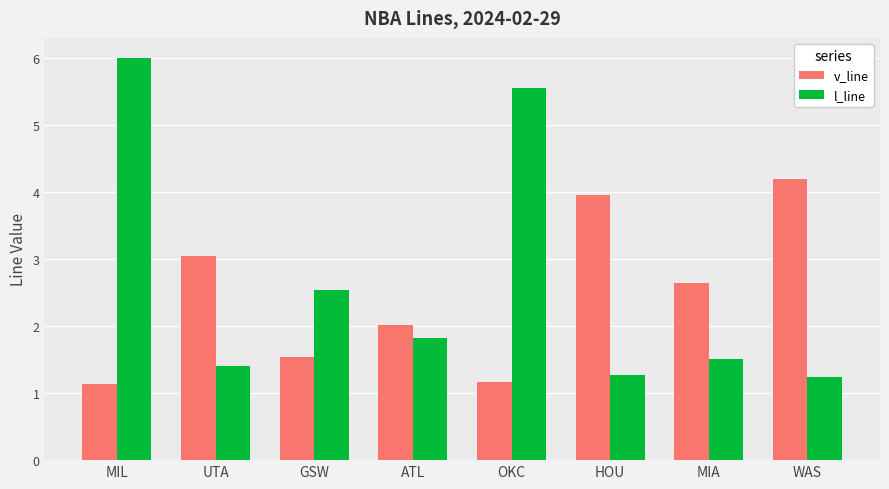

What is the minimum value for v_line?

1.1